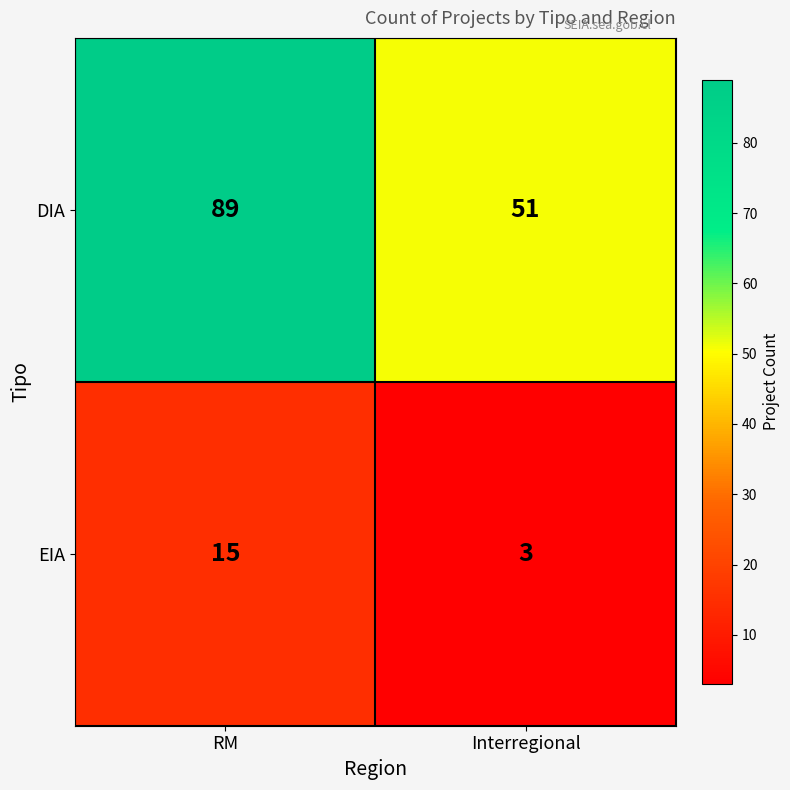

What is the minimum value shown in the chart?

3